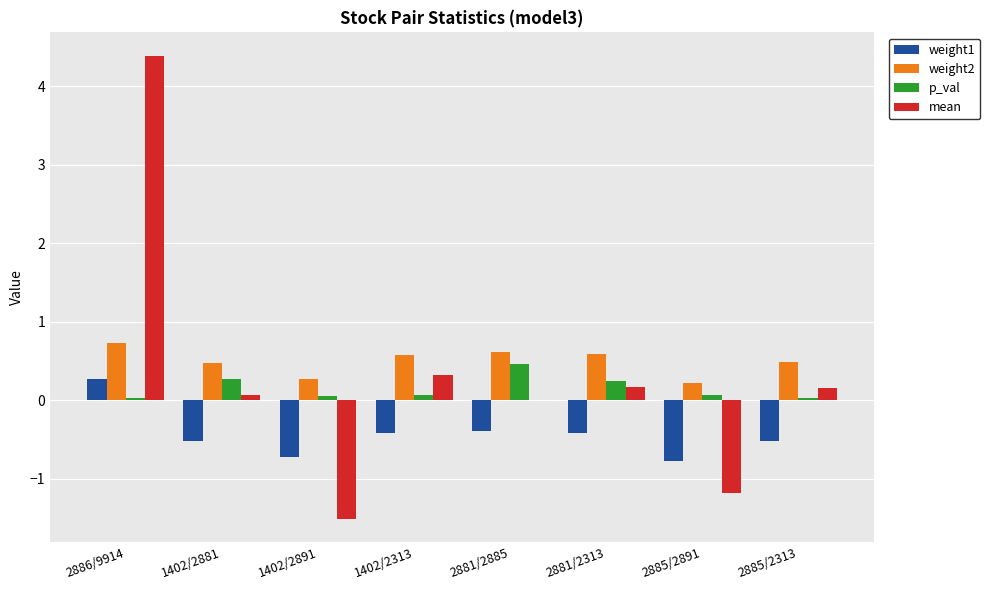

What is the maximum value for weight2?

0.7